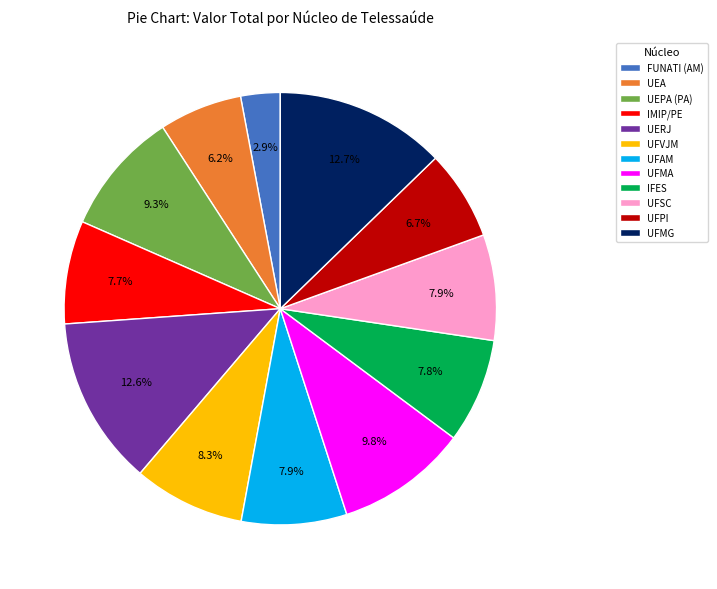

What percentage is the IMIP/PE slice, to the nearest percent?

8%